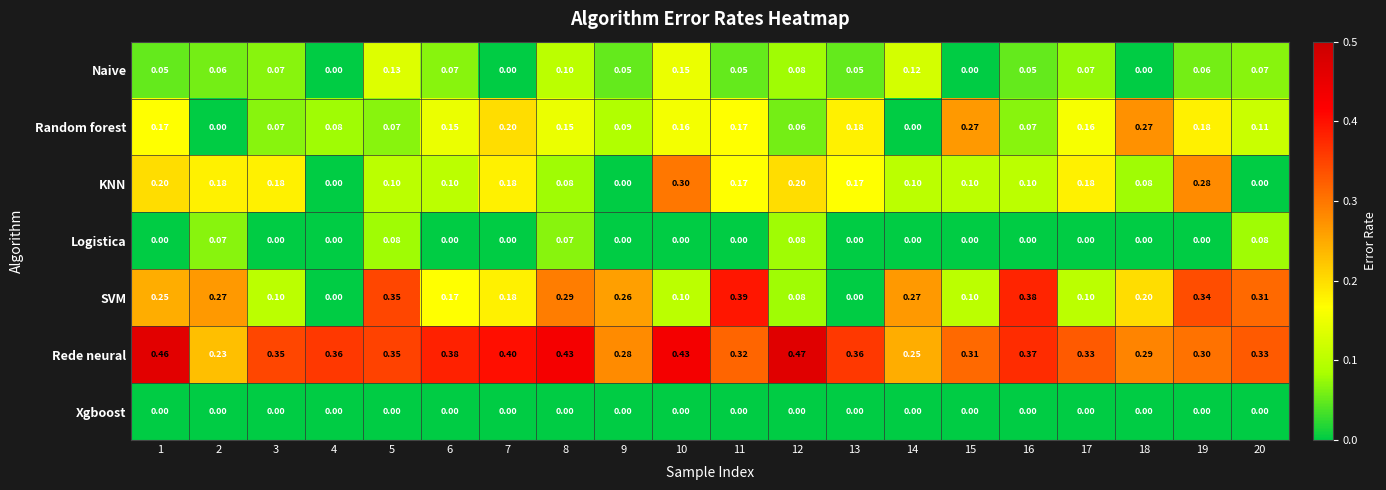

Which series has the largest total across all categories?

Rede neural